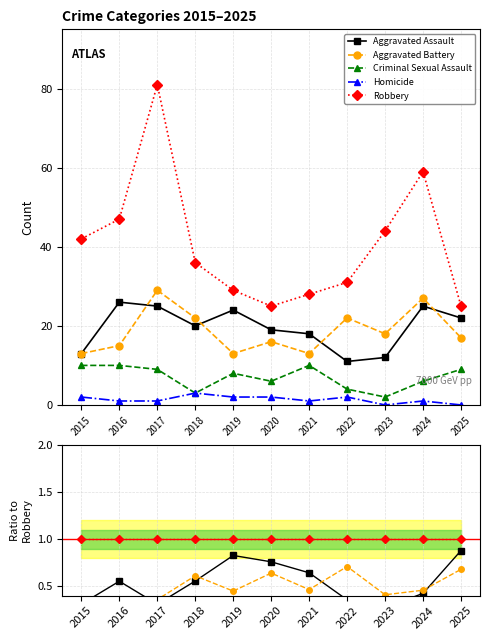

At how many categories does at least one series exceed 0?

11